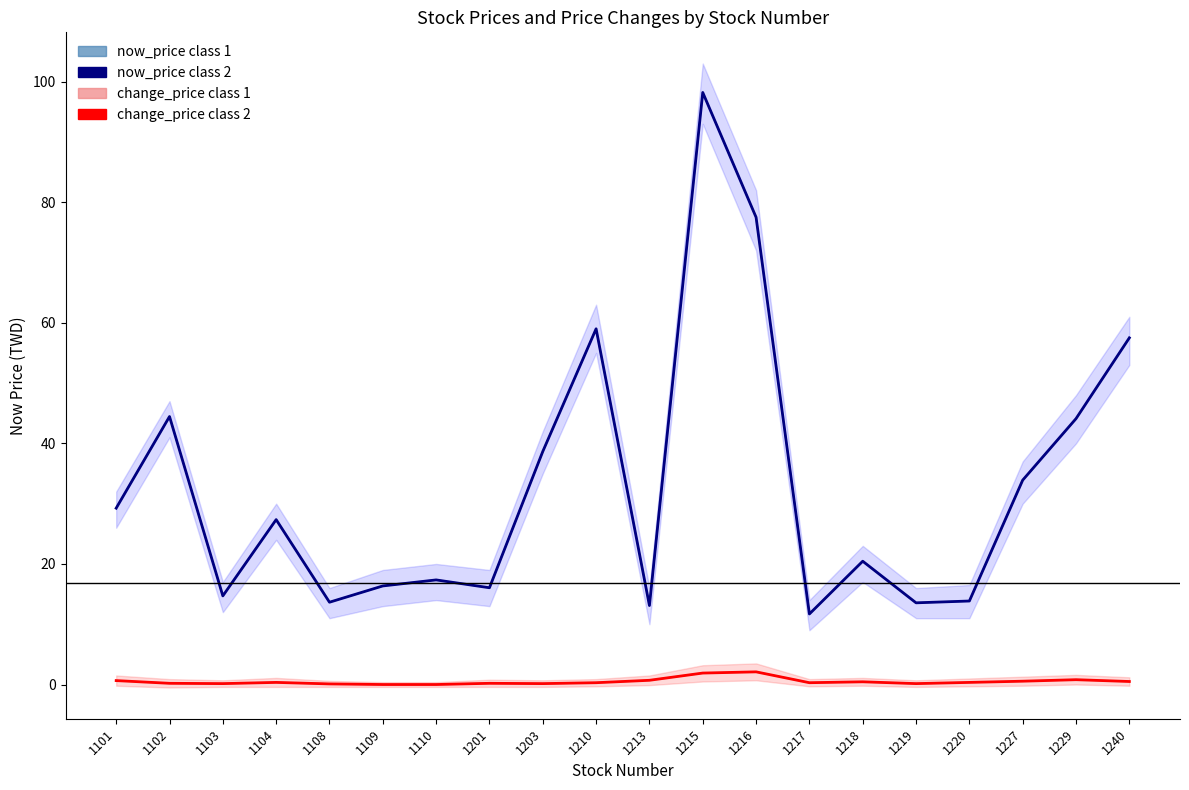

What are all the series names shown in the legend?

now_price class 1, now_price class 2, change_price class 1, change_price class 2